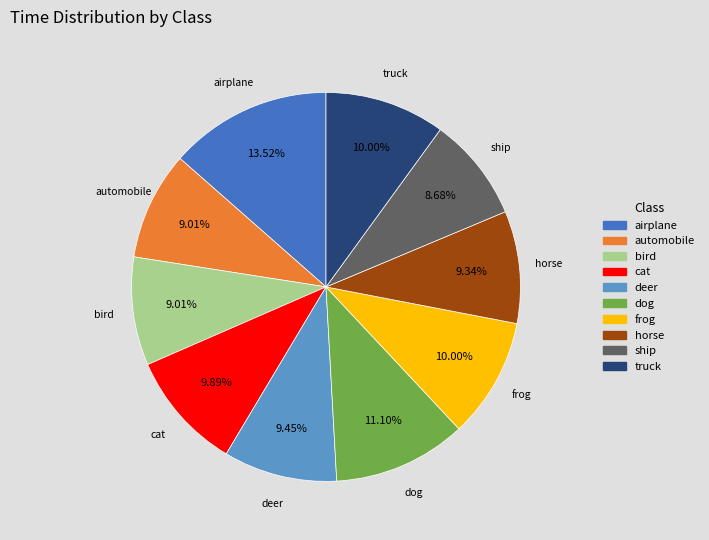

What is the total percentage of horse and airplane?

22.9%